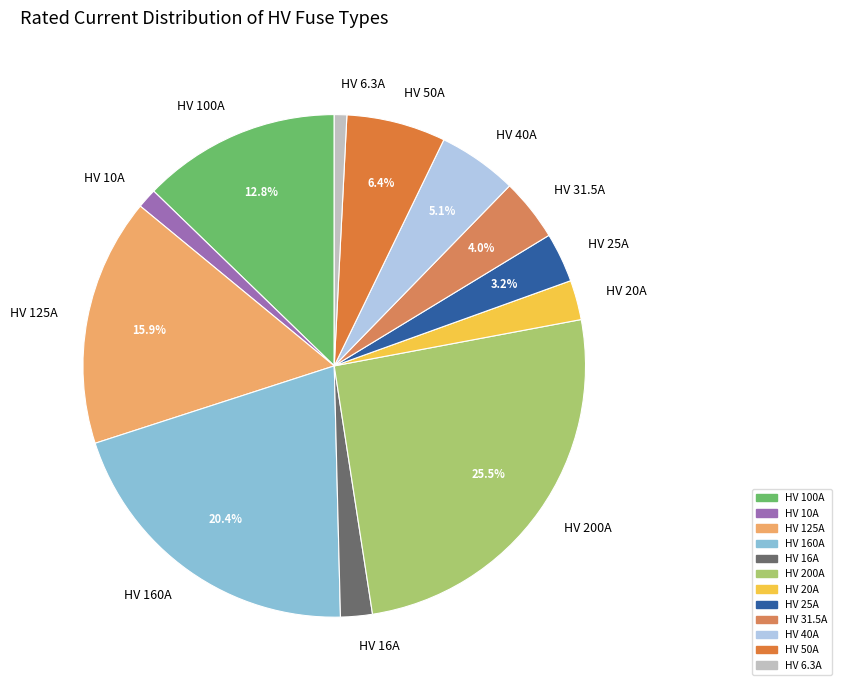

To the nearest percent, what is the difference between the HV 25A and HV 20A slice percentages?

1%